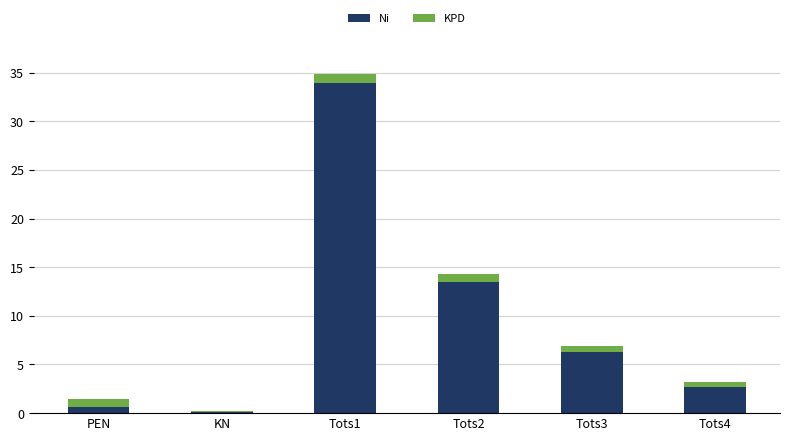

The Ni series shows 13.5 at Tots2. True or false?

True